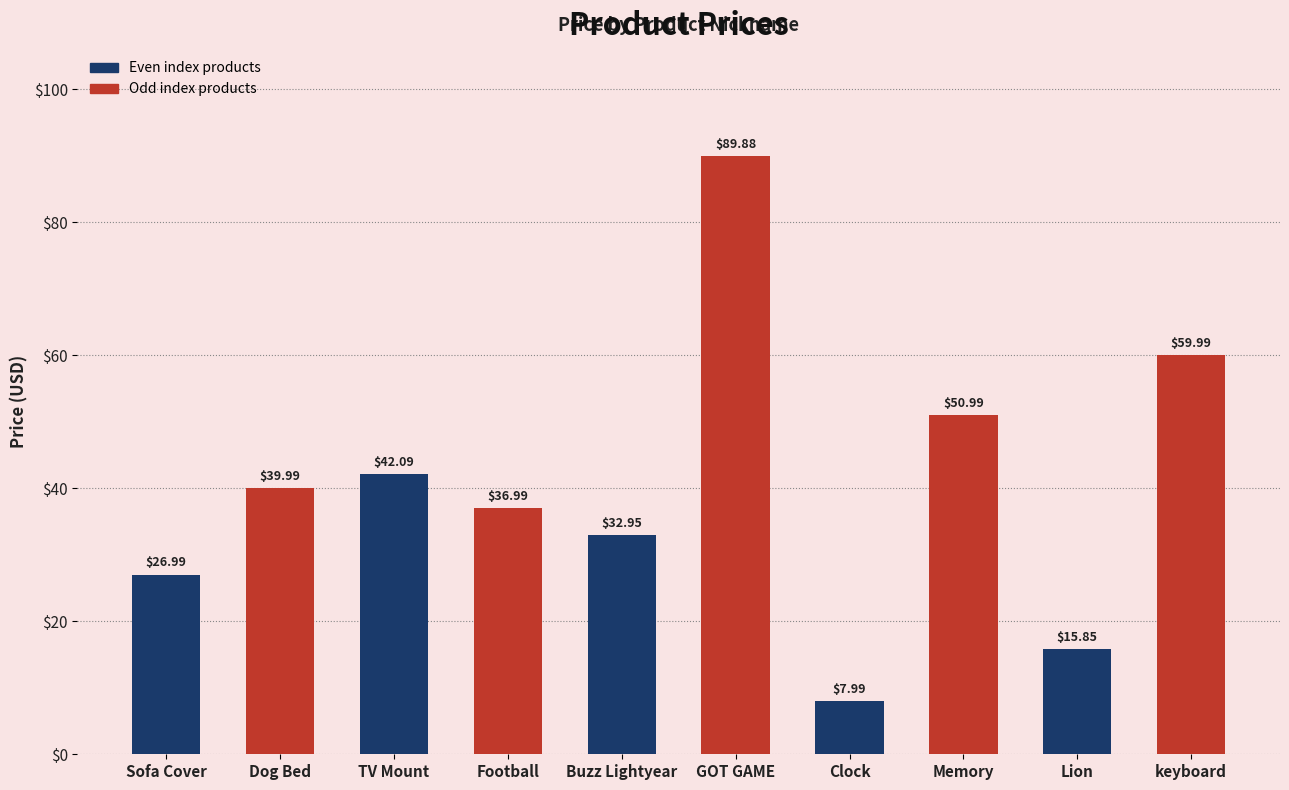

Rank the categories by value from highest to lowest.

GOT GAME, keyboard, Memory, TV Mount, Dog Bed, Football, Buzz Lightyear, Sofa Cover, Lion, Clock